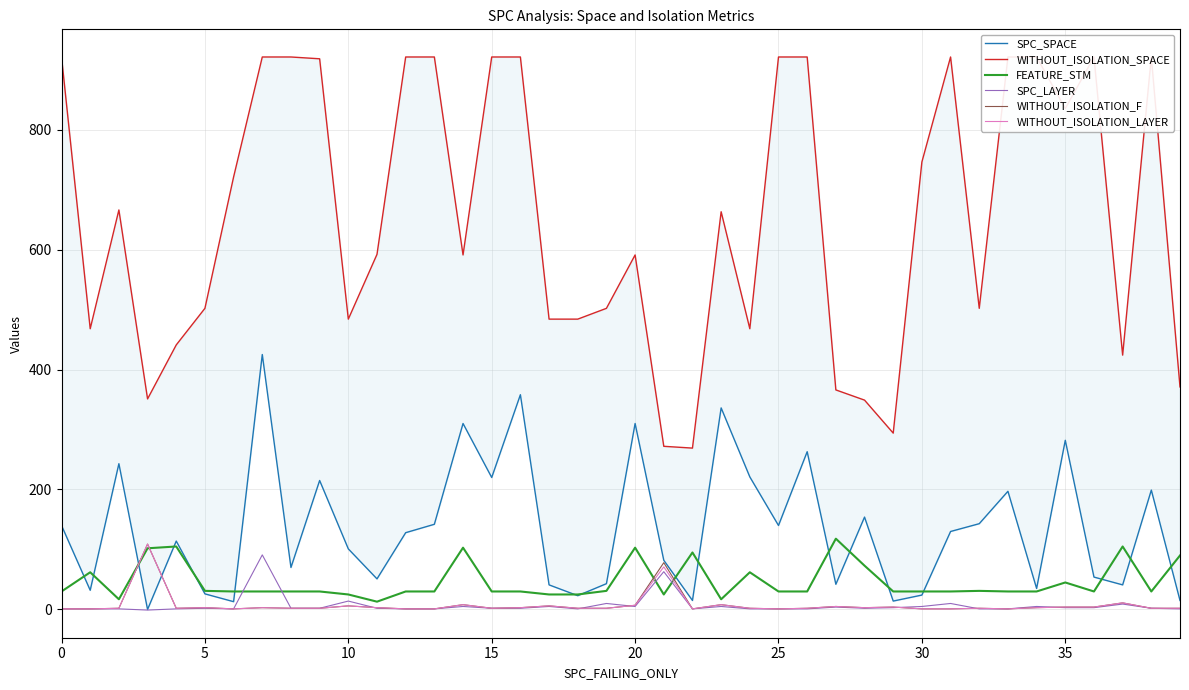

In WITHOUT_ISOLATION_F, how many points are higher than both neighbors (excluding endpoints)?

12